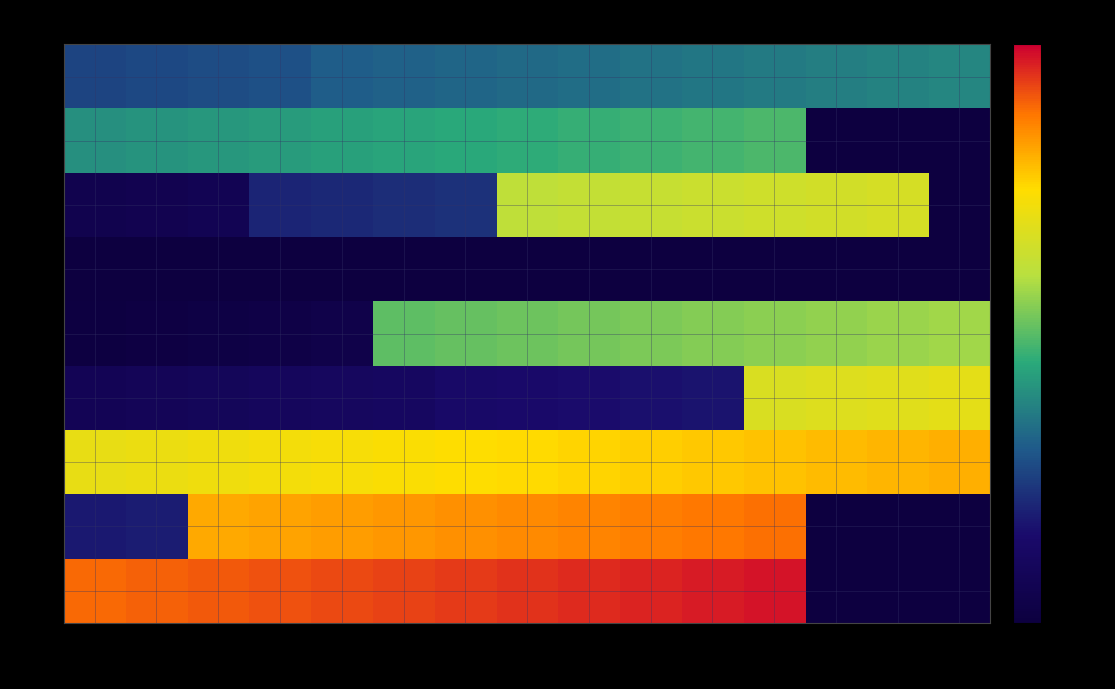

How many categories are shown in the chart?

15